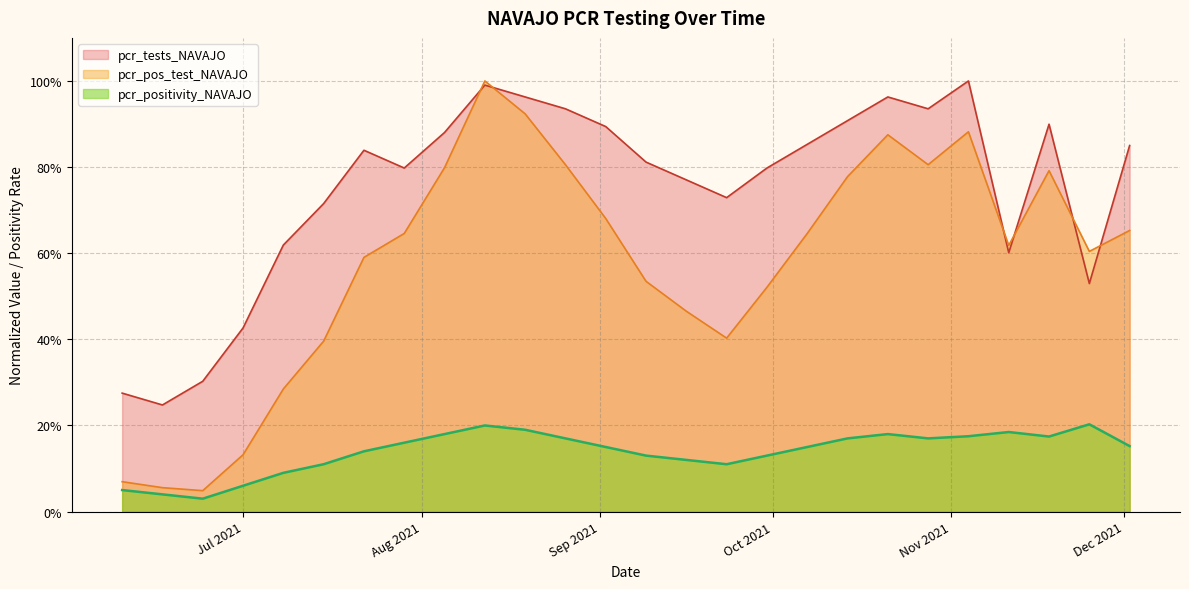

How many times do pcr_pos_test_NAVAJO and pcr_tests_NAVAJO cross each other?

6